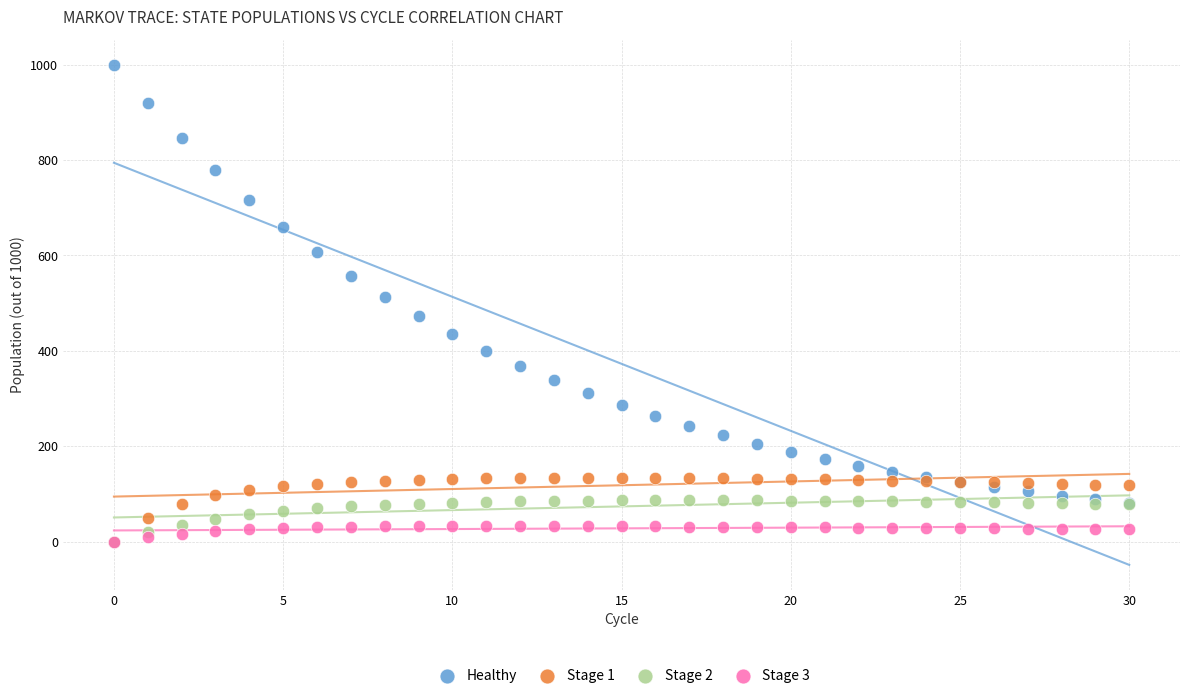

What are all the series names shown in the legend?

Healthy, Stage 1, Stage 2, Stage 3